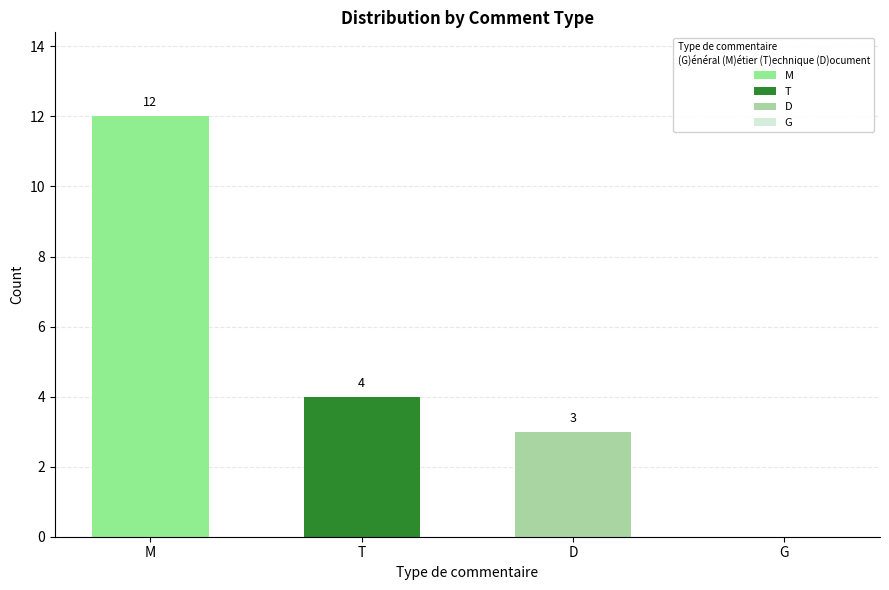

Reading left to right, extract all data points from this chart.

12	4	3	0